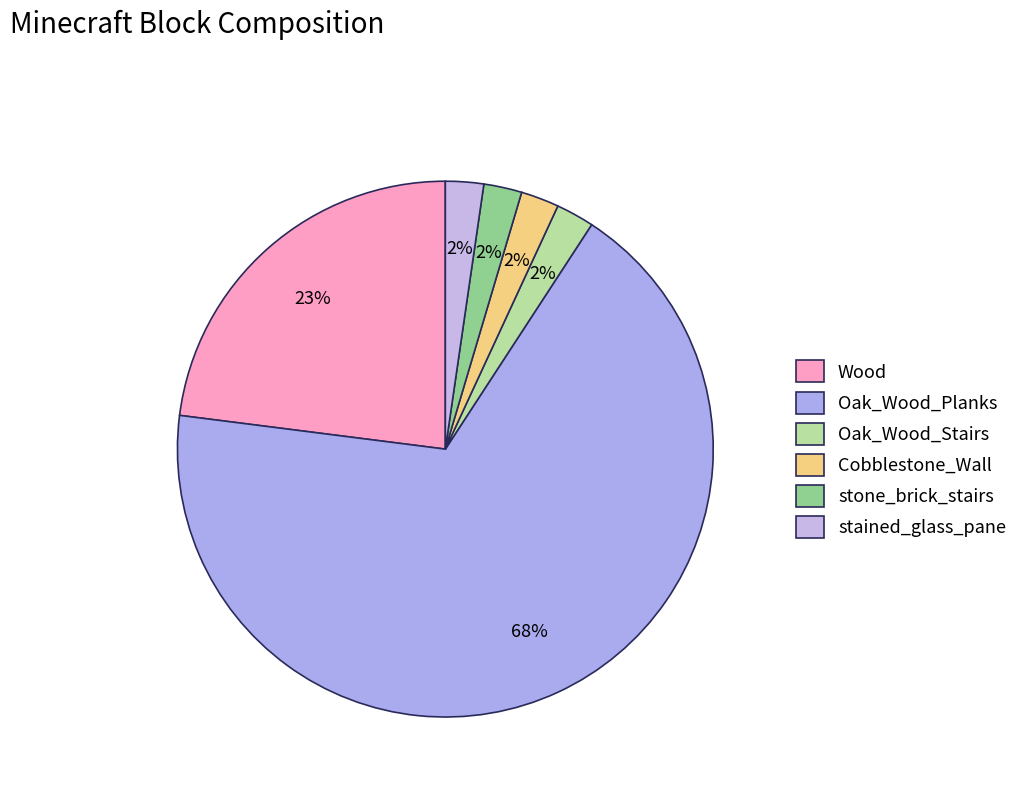

How many slices are in this pie chart?

6